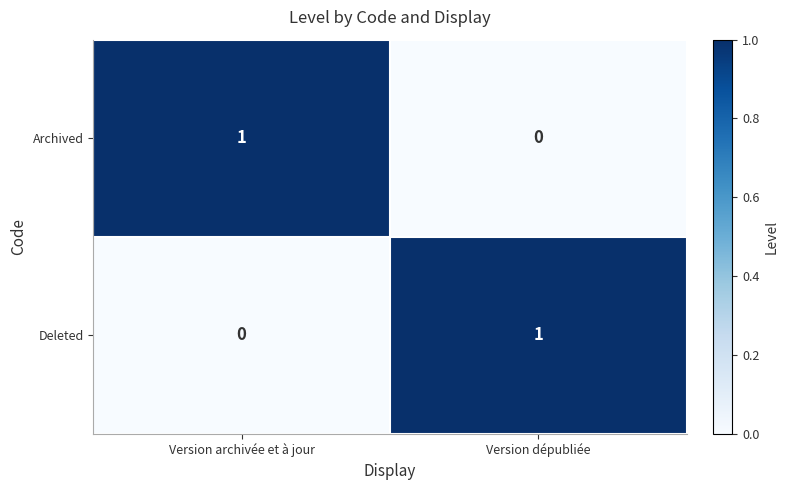

Which category has the highest value in the Archived series?

Version archivée et à jour